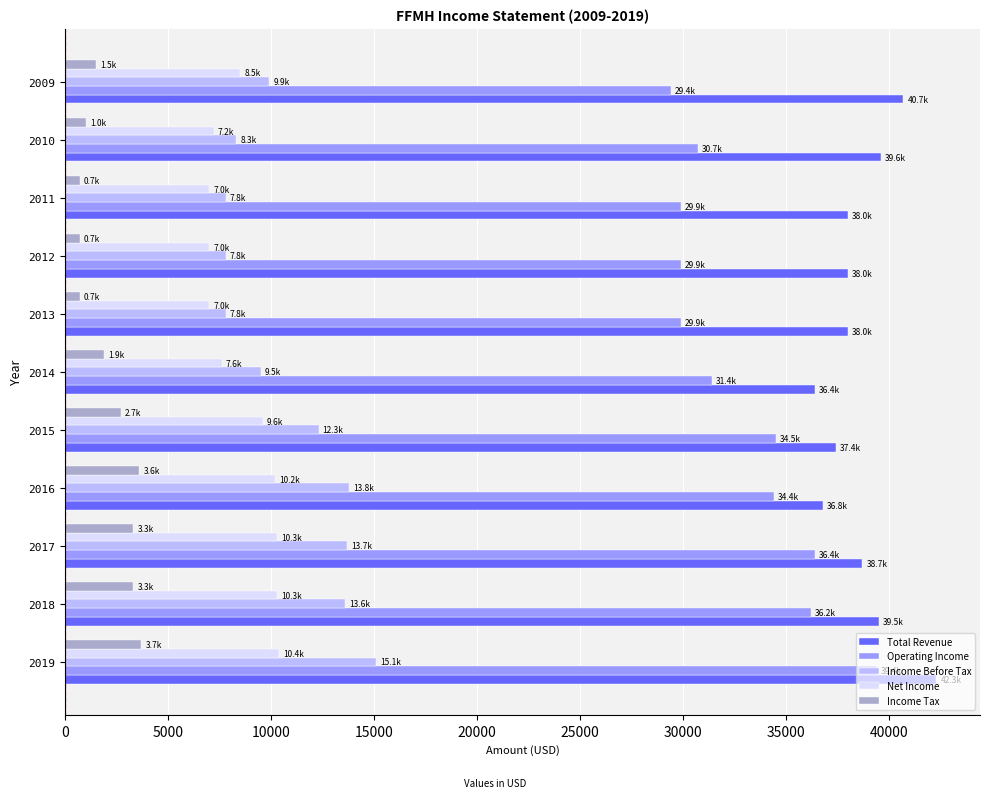

How many categories are shown in the chart?

11